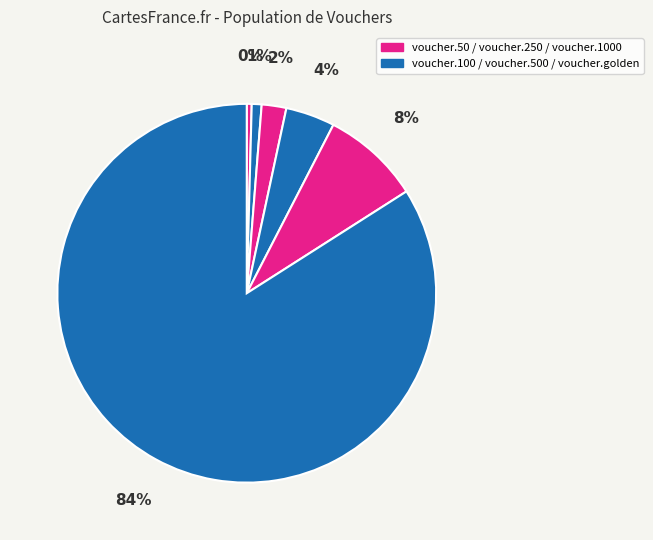

Rank the categories by value from lowest to highest.

voucher.50, voucher.100, voucher.250, voucher.500, voucher.1000, voucher.golden